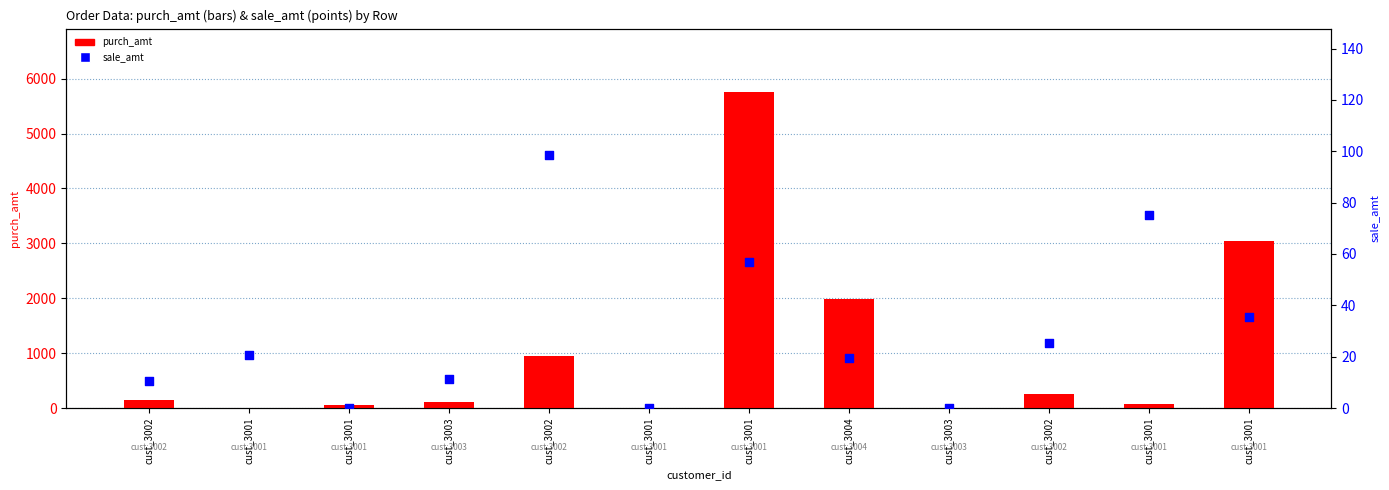

Which series has the largest total across all categories?

purch_amt